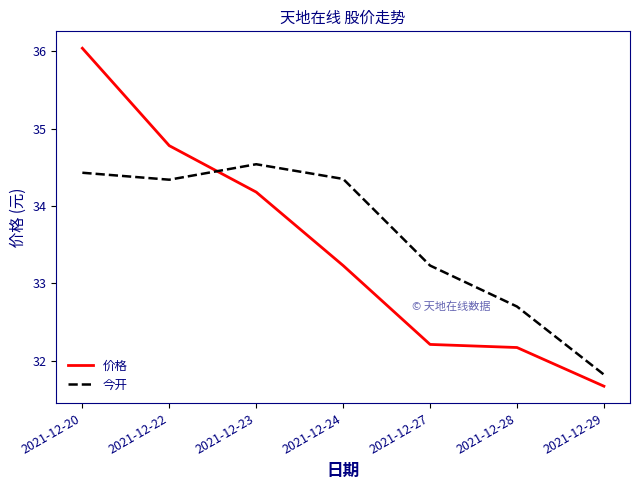

What is the maximum value shown in the chart?

36.0